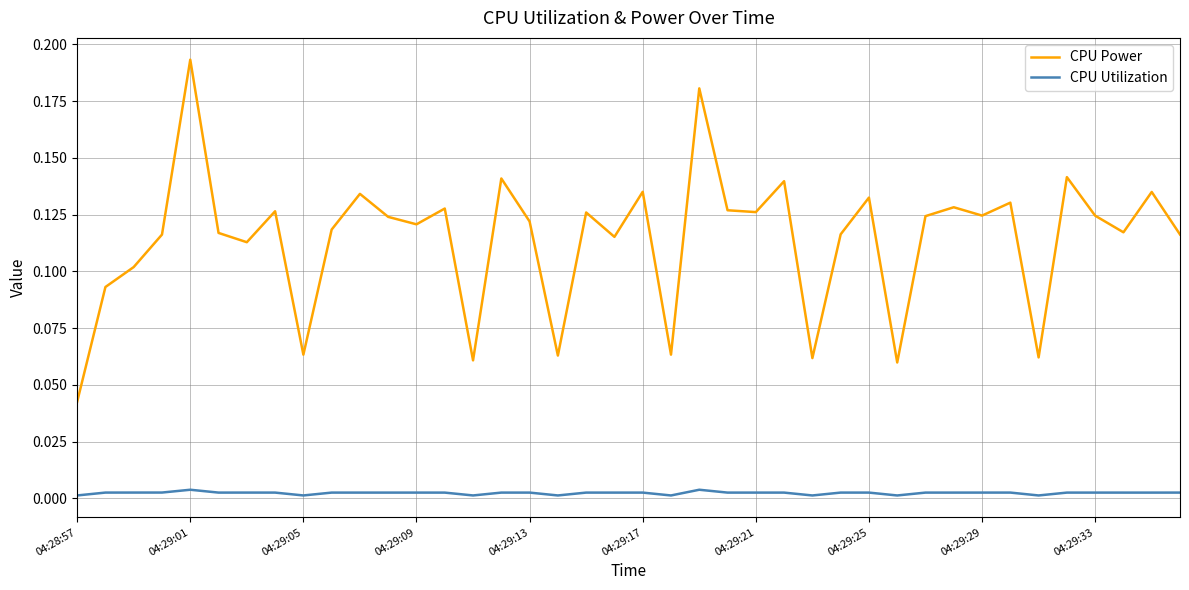

Which series has the largest total across all categories?

CPU Power